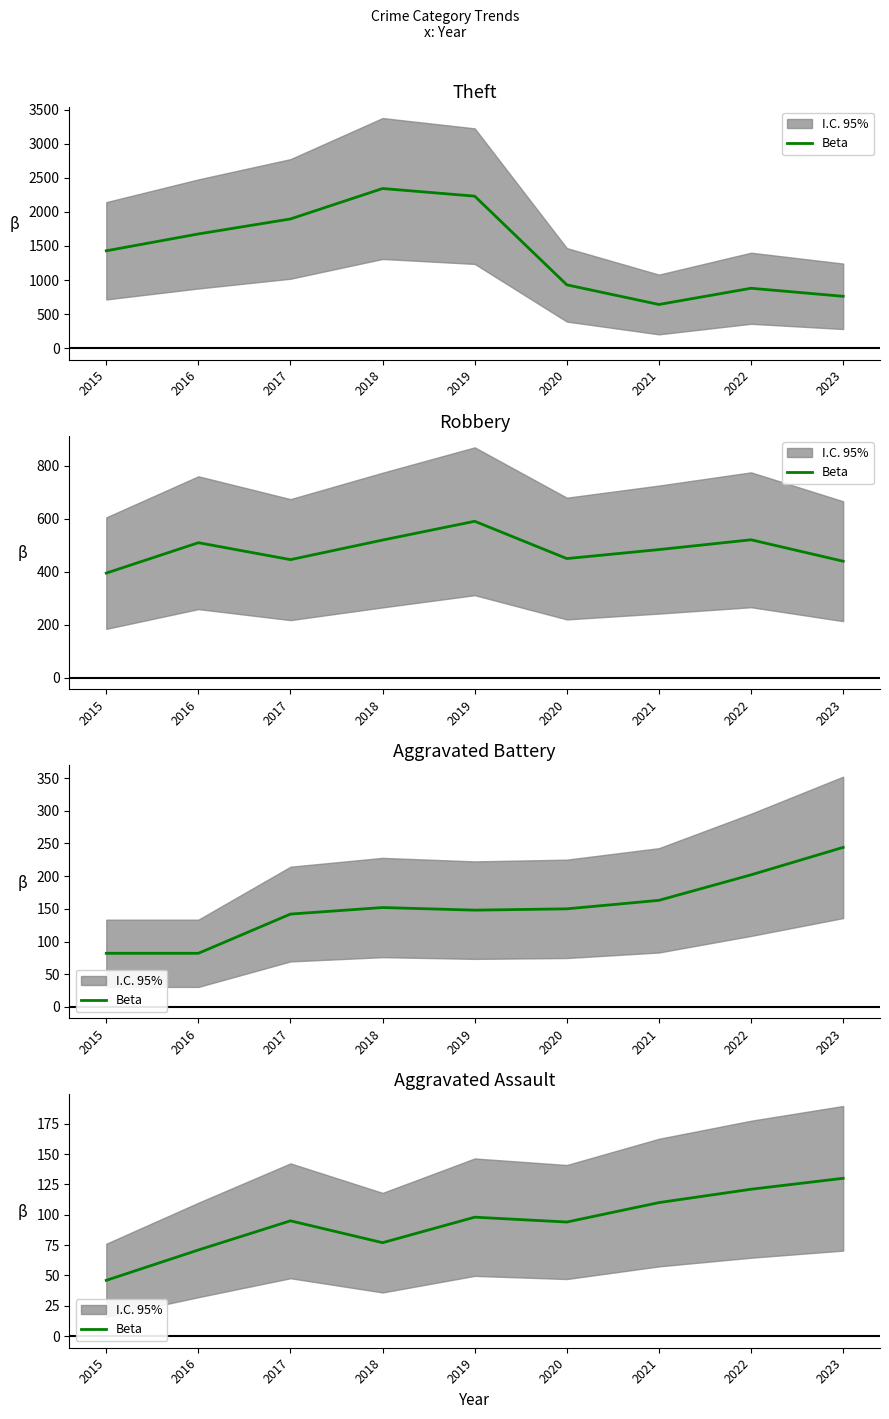

At which category does the chart reach its minimum across all series?

2015